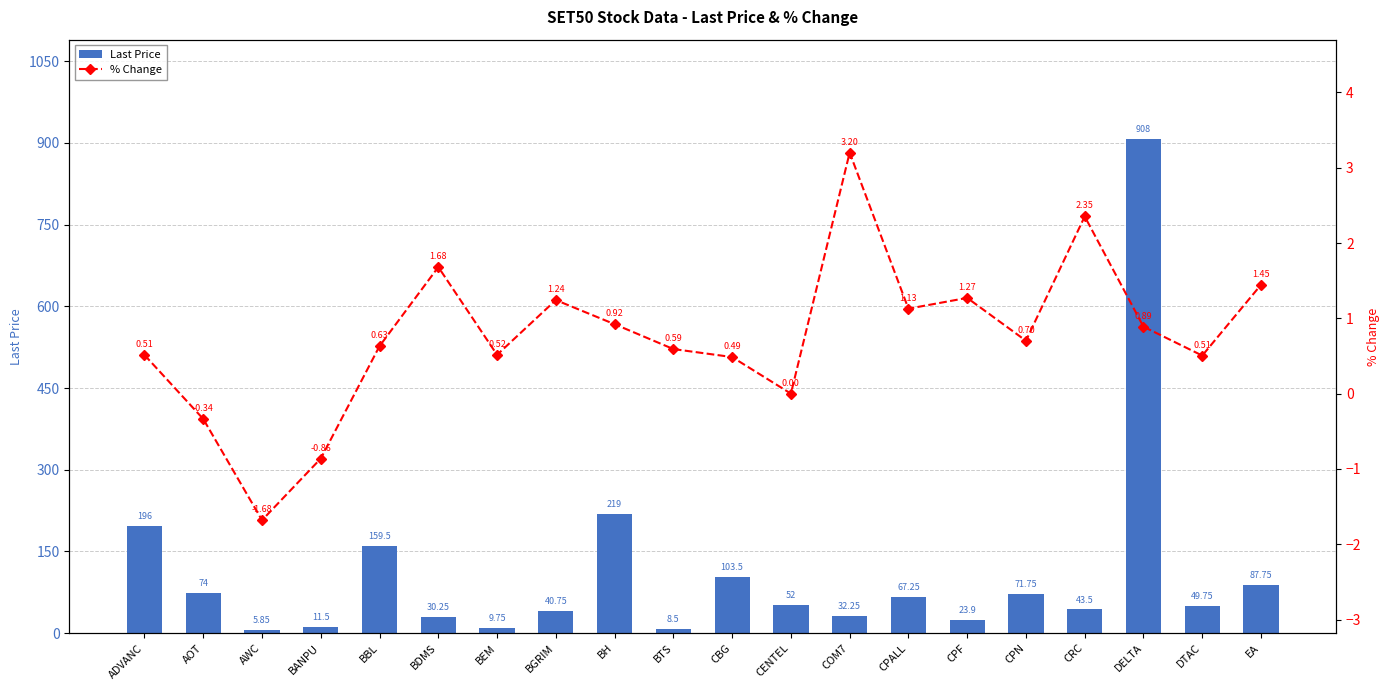

What is the minimum value for Last Price?

5.8